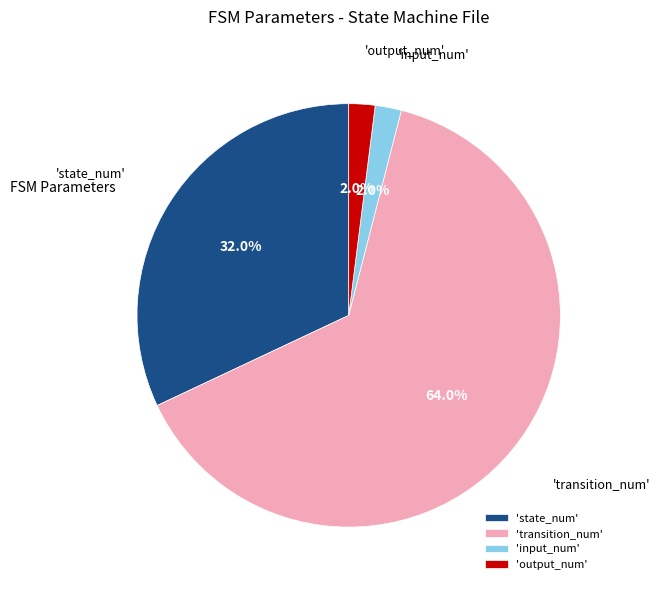

Between 'state_num' and 'input_num', which is larger?

'state_num'